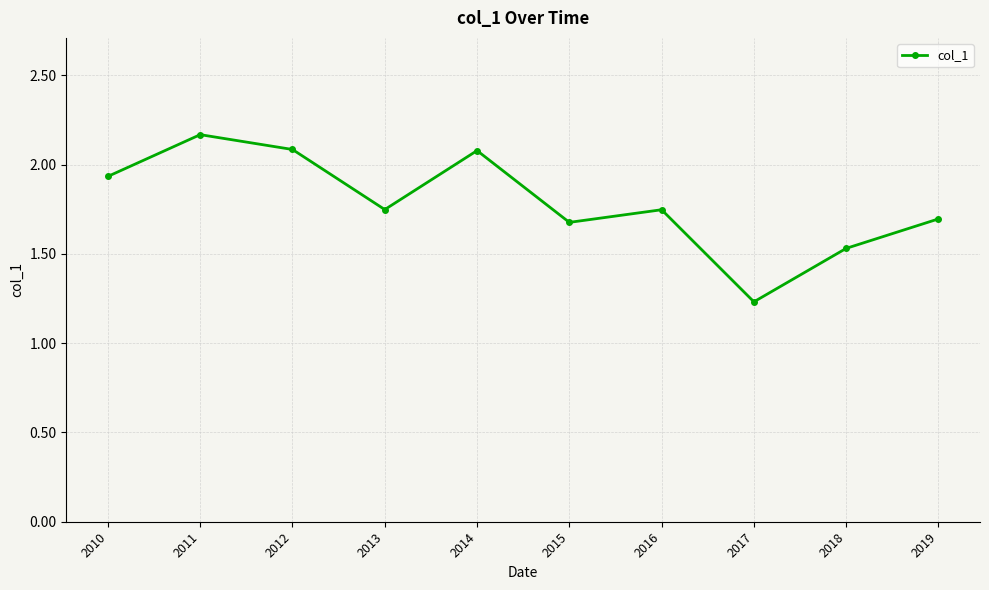

What is the average value?

1.8